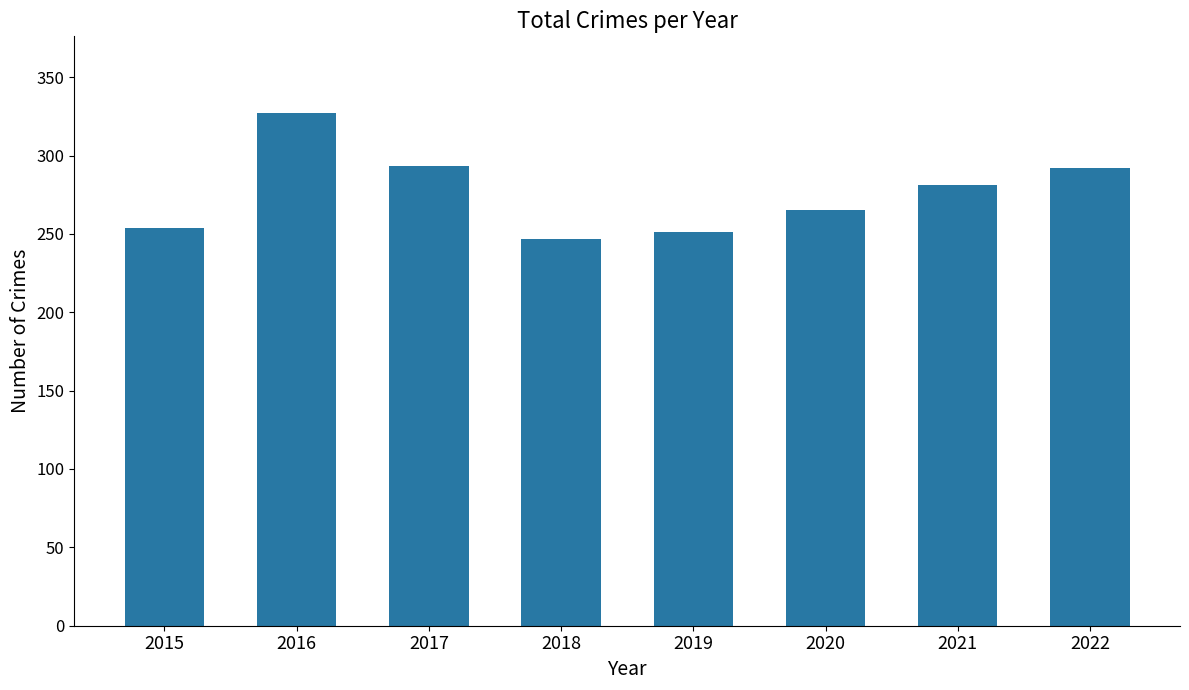

What is the value of the 7th bar from the left?

281